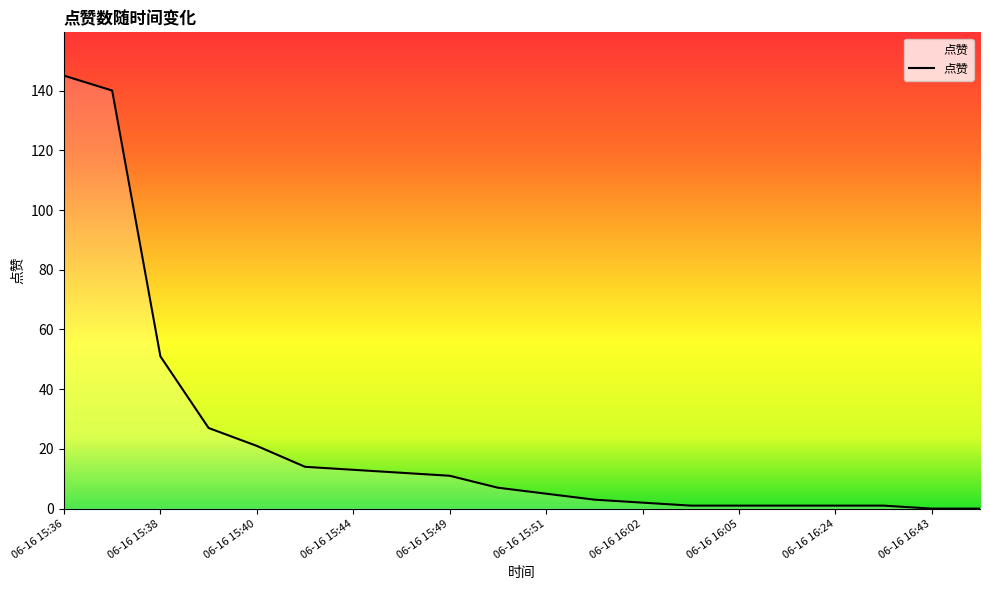

What is the maximum value shown in the chart?

145